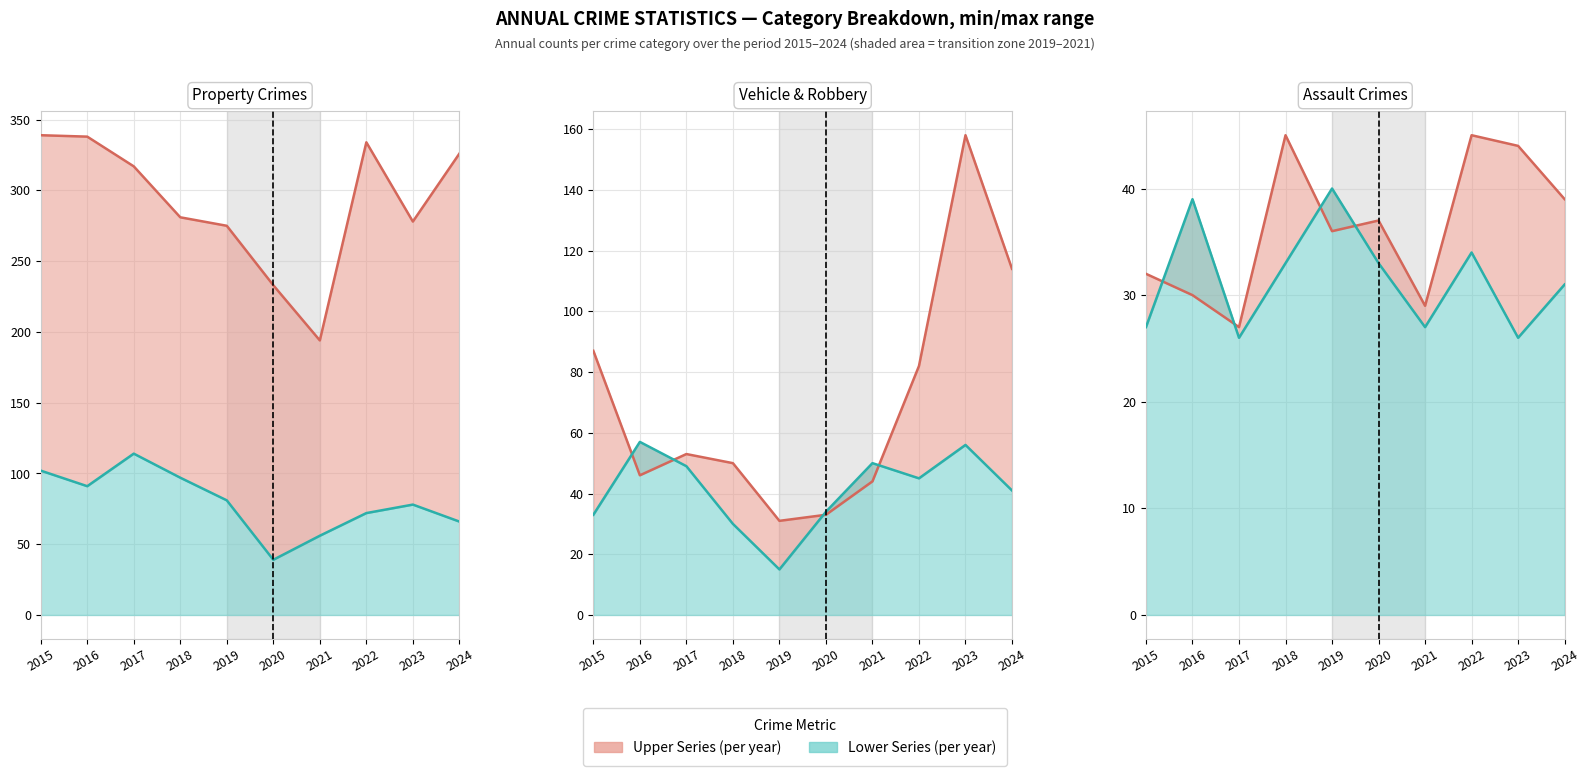

What is the sum of the Aggravated Assault values at 2024 and 2017?

66